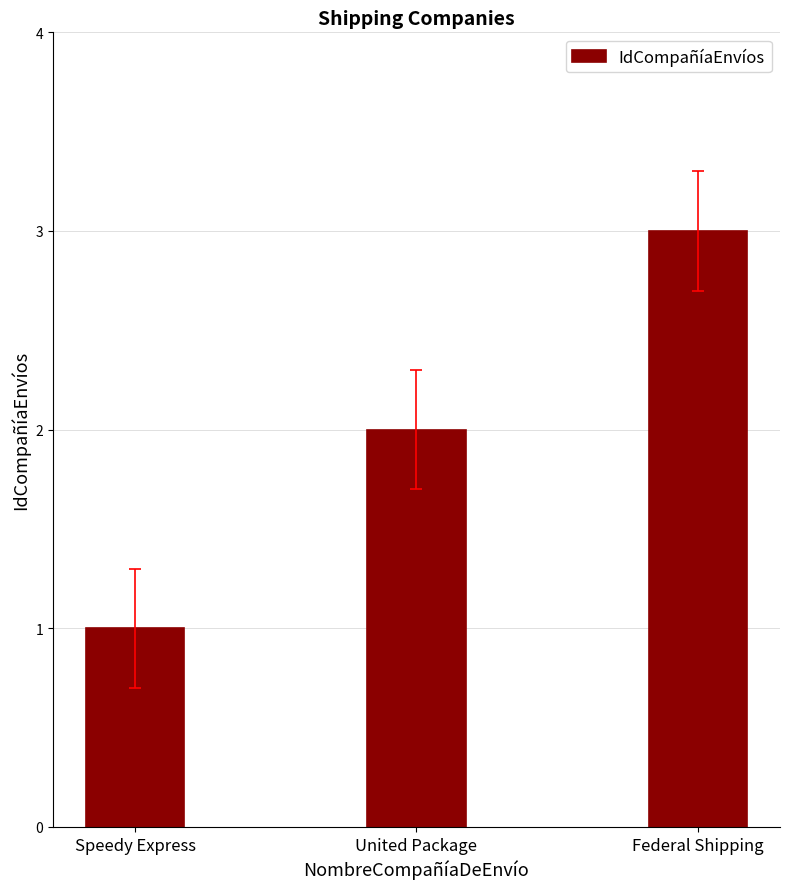

The chart shows a value of 1 at United Package. True or false?

False